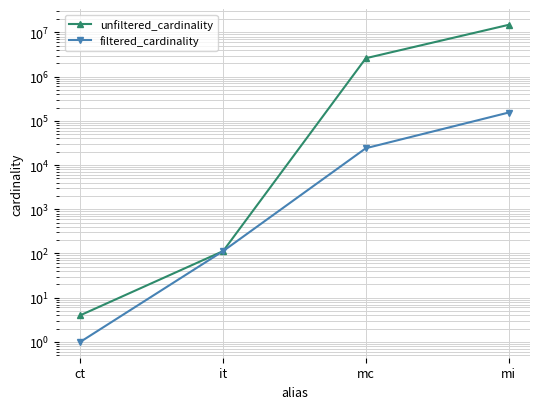

Reading right to left, transcribe all the data shown in this chart.

unfiltered_cardinality: 14835720	2609129	113	4
filtered_cardinality: 153897	24025	113	1